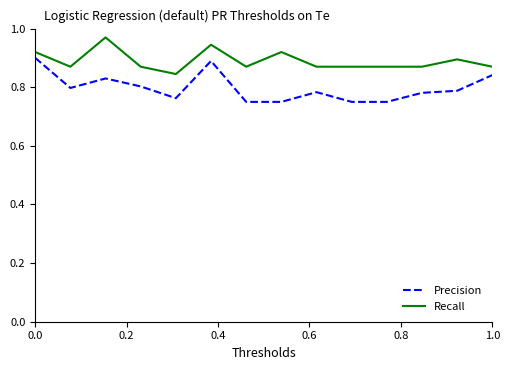

List the series in order of their overall mean, lowest first.

Precision, Recall